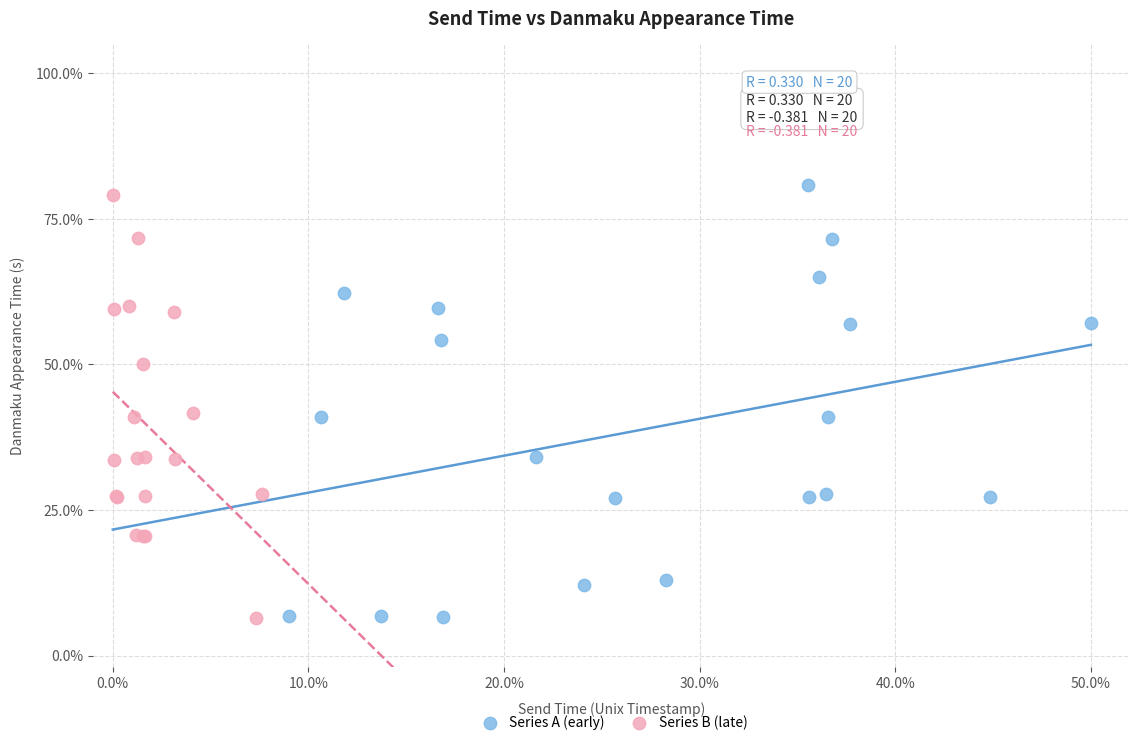

What are all the series names shown in the legend?

Series A (early), Series B (late)